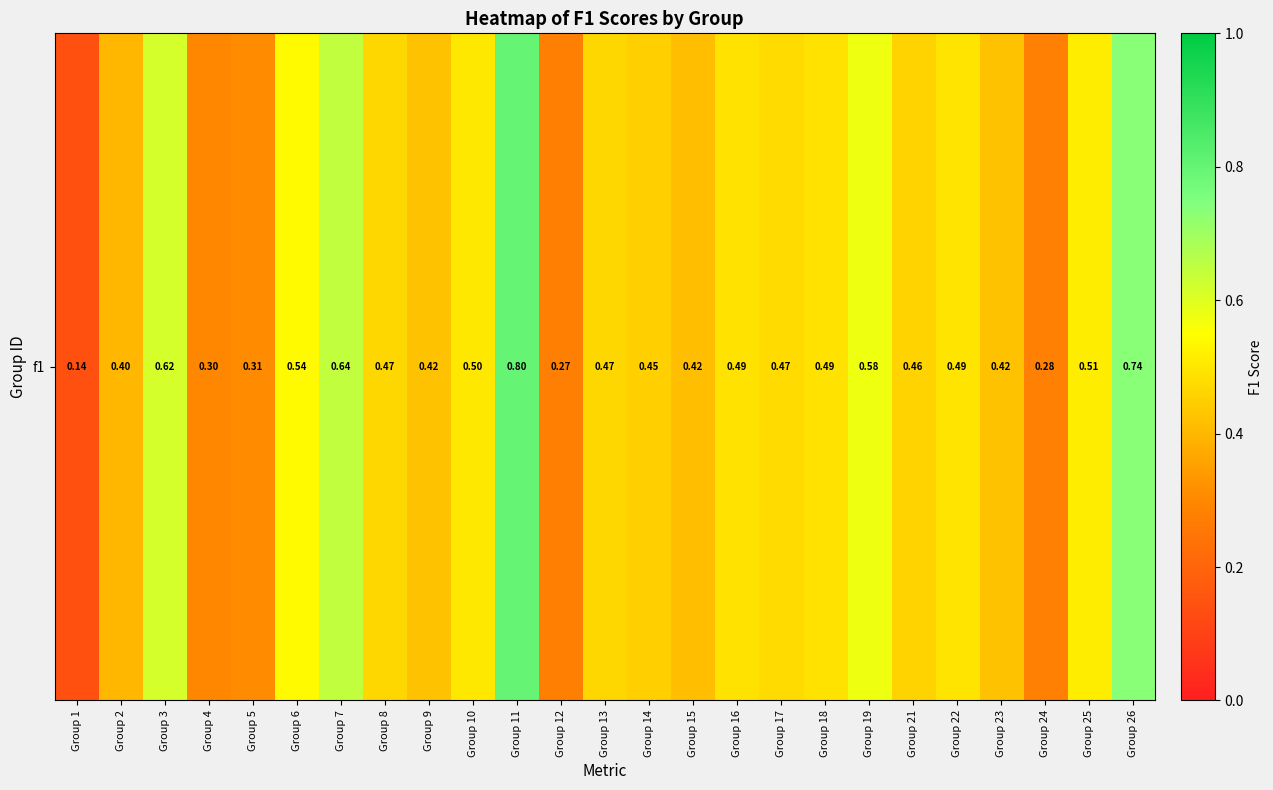

Reading right to left, transcribe all the data shown in this chart.

0.7	0.5	0.3	0.4	0.5	0.5	0.6	0.5	0.5	0.5	0.4	0.5	0.5	0.3	0.8	0.5	0.4	0.5	0.6	0.5	0.3	0.3	0.6	0.4	0.1